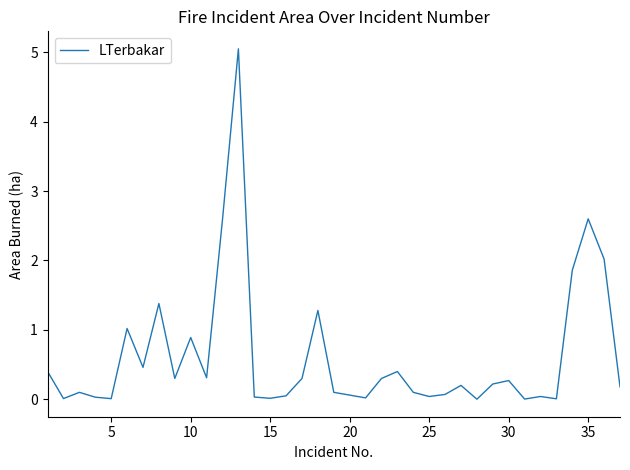

What is the difference between the maximum and minimum values?

5.0